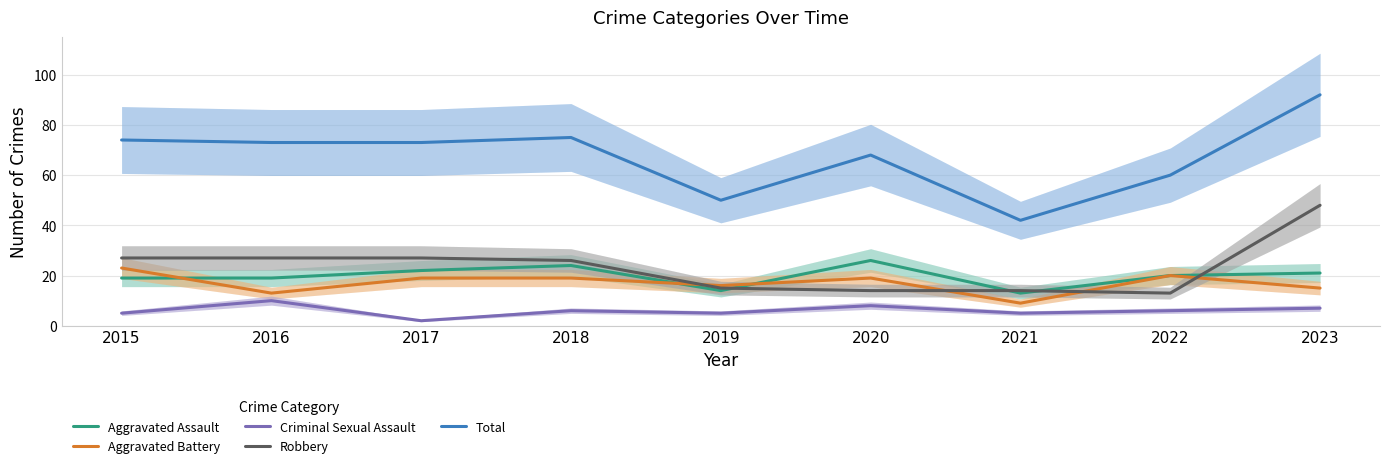

Reading left to right, extract all data points from this chart.

Aggravated Assault: 2015=19	2016=19	2017=22	2018=24	2019=14	2020=26	2021=13	2022=20	2023=21
Aggravated Battery: 2015=23	2016=13	2017=19	2018=19	2019=16	2020=19	2021=9	2022=20	2023=15
Criminal Sexual Assault: 2015=5	2016=10	2017=2	2018=6	2019=5	2020=8	2021=5	2022=6	2023=7
Robbery: 2015=27	2016=27	2017=27	2018=26	2019=15	2020=14	2021=14	2022=13	2023=48
Total: 2015=74	2016=73	2017=73	2018=75	2019=50	2020=68	2021=42	2022=60	2023=92